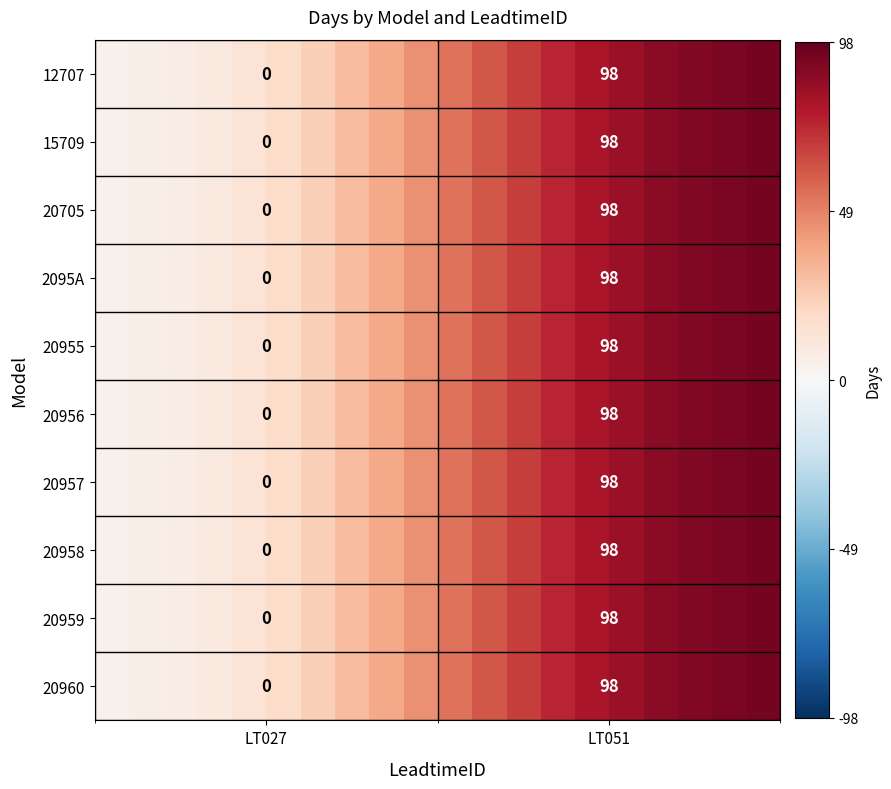

At which category is the sum across all series the highest?

LT051